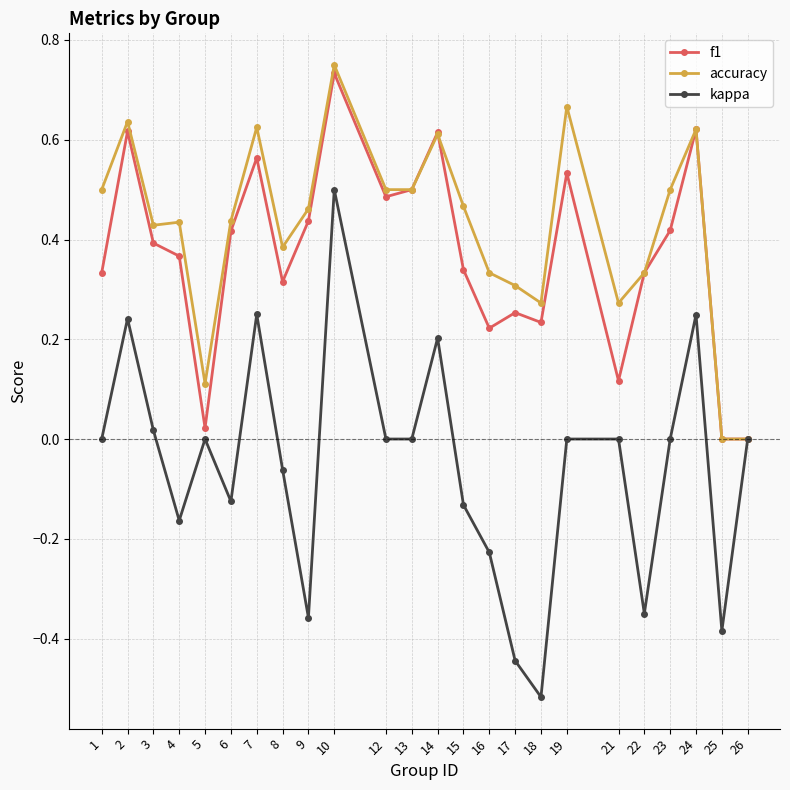

How many lines are shown in the chart?

3